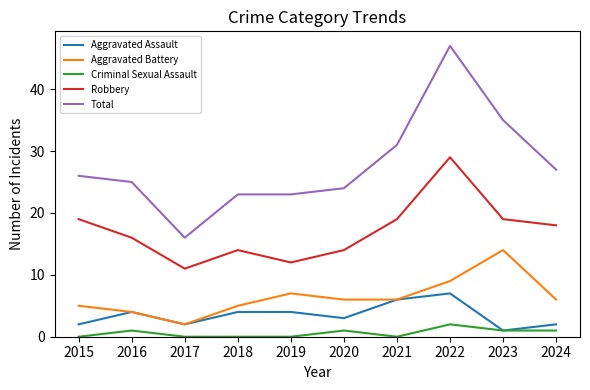

At which label is Total closest to 31?

2021